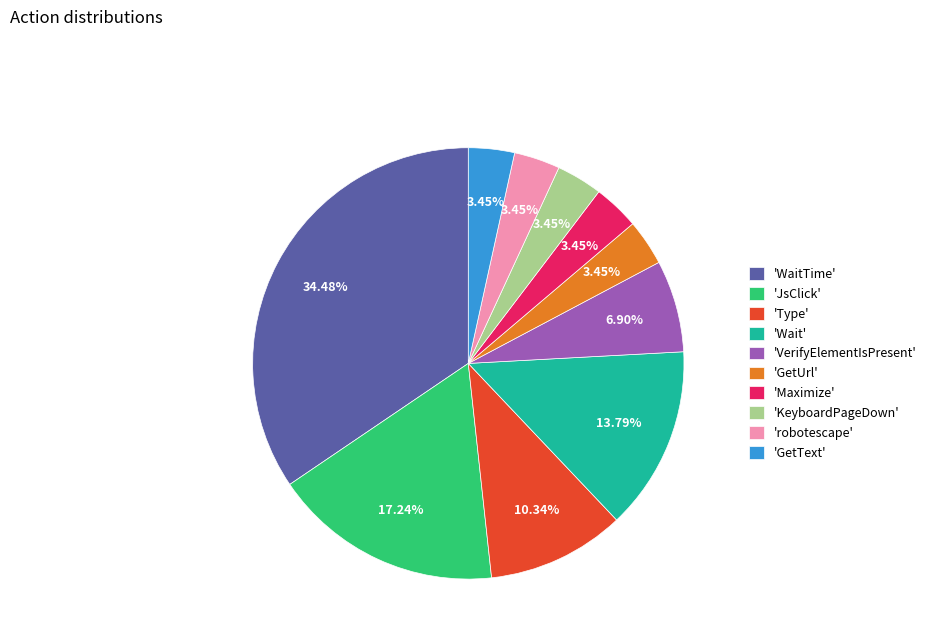

Combined, do 'Type' and 'VerifyElementIsPresent' account for over 50%?

No